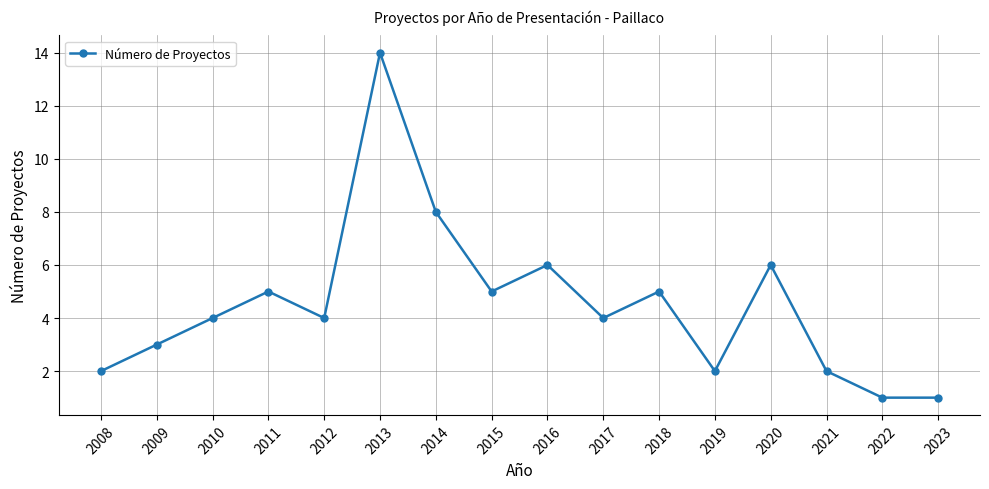

The value at 2020 is 6. True or false?

True